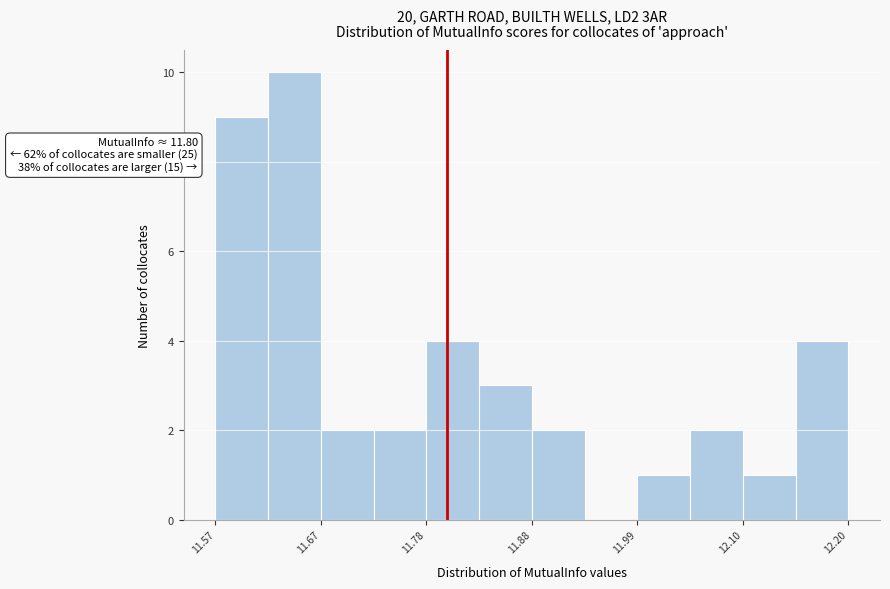

Around what value on the x-axis is the tallest bar? Give the approximate position of its centre, as read against the axis.

11.64